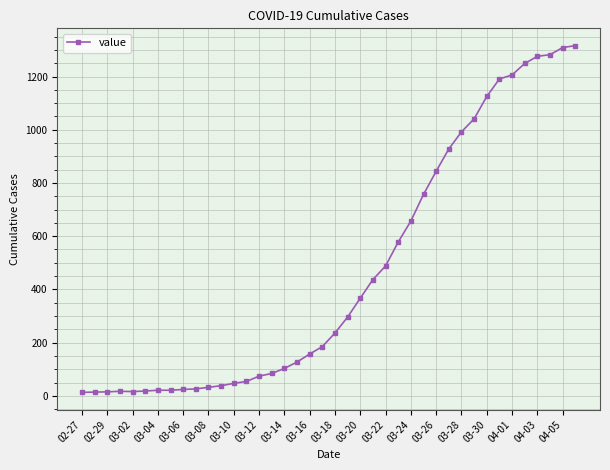

What is the greatest value displayed?

1316